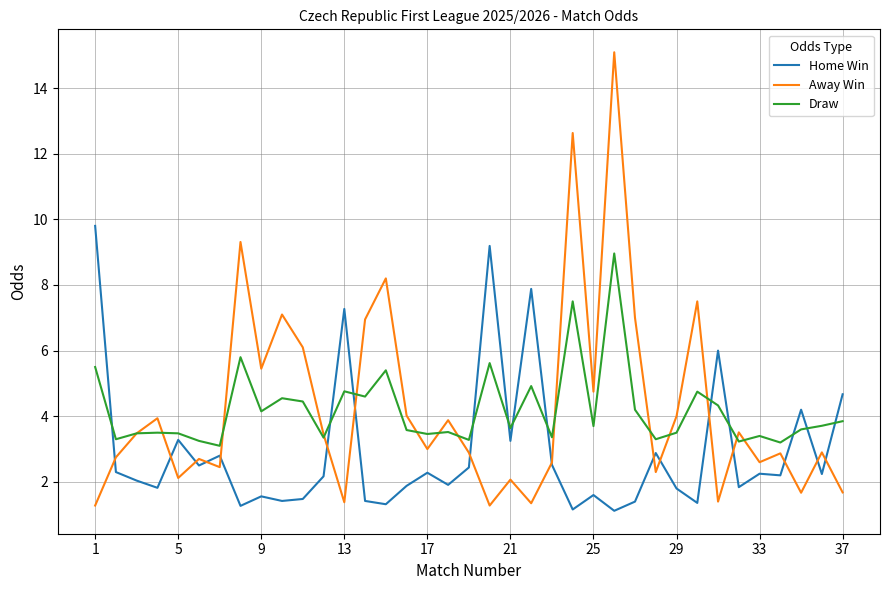

True or false: Draw and Home Win cross at least once.

True